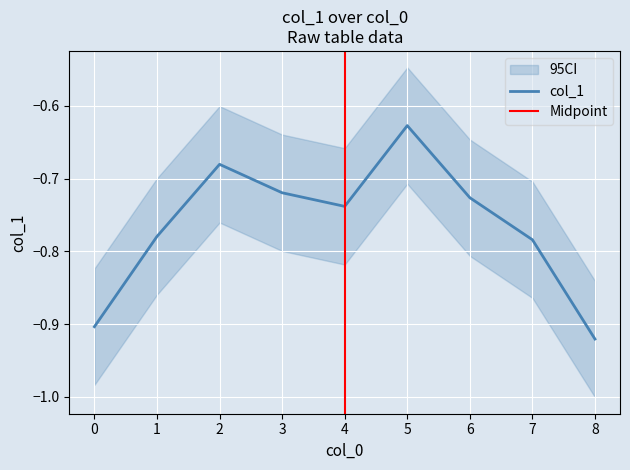

How many lines are shown in the chart?

1